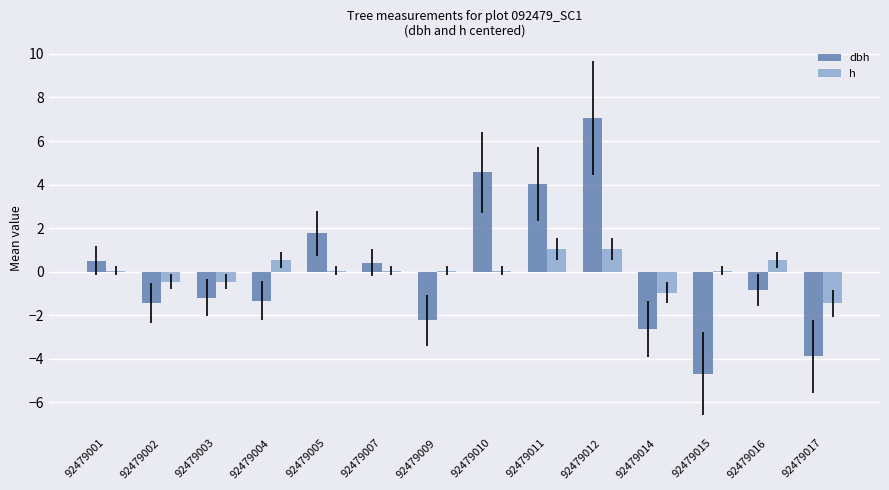

At which category does the chart reach its peak across all series?

92479012